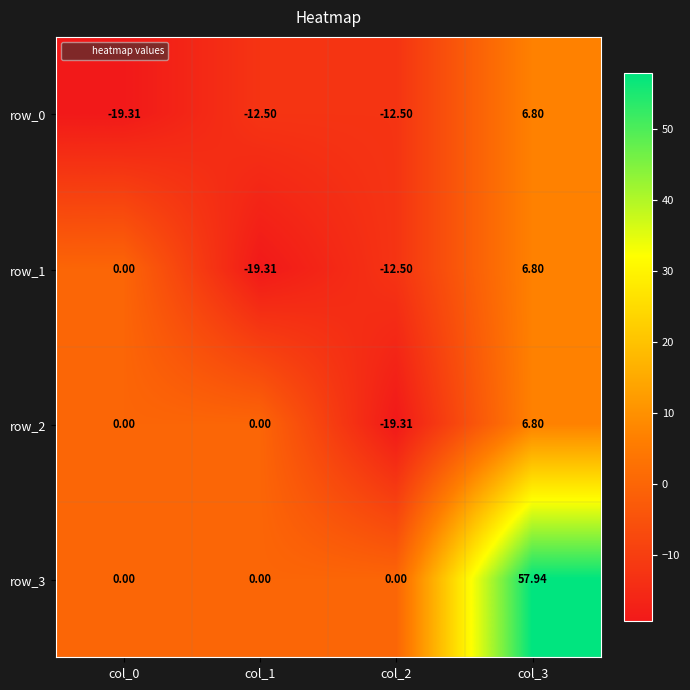

Is the value of row_3 at col_1 greater than the value of row_0 at col_3?

No